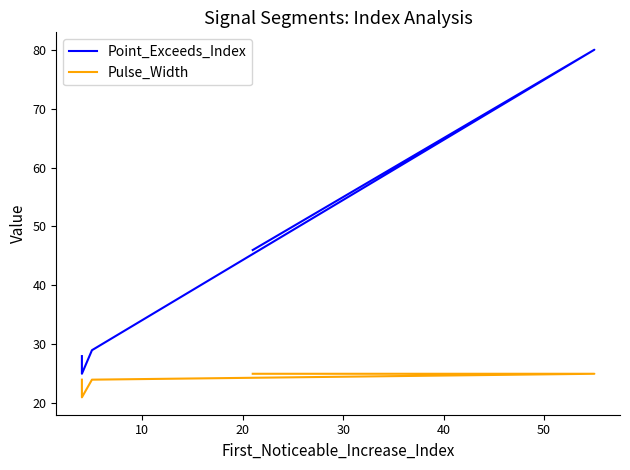

Rank the series by their average value, from highest to lowest.

Point_Exceeds_Index, Pulse_Width